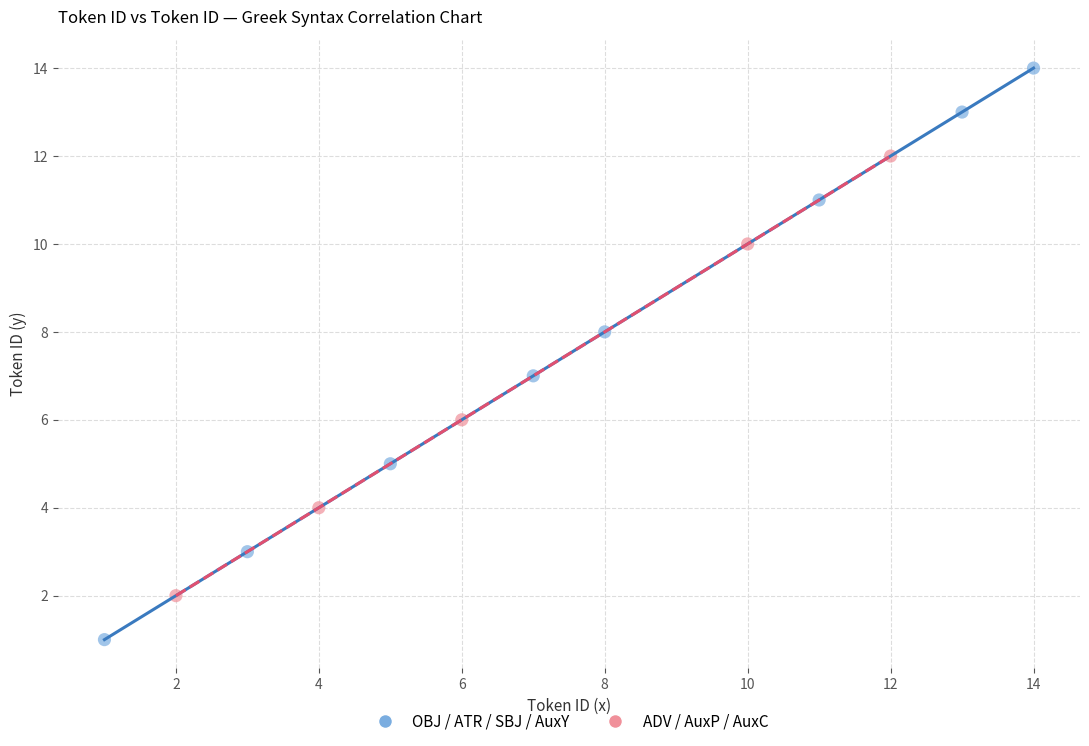

What are all the series names shown in the legend?

OBJ / ATR / SBJ / AuxY, ADV / AuxP / AuxC